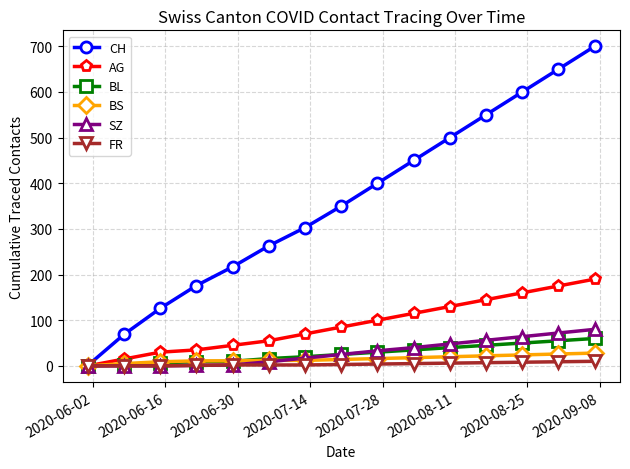

What is the maximum value for SZ?

80